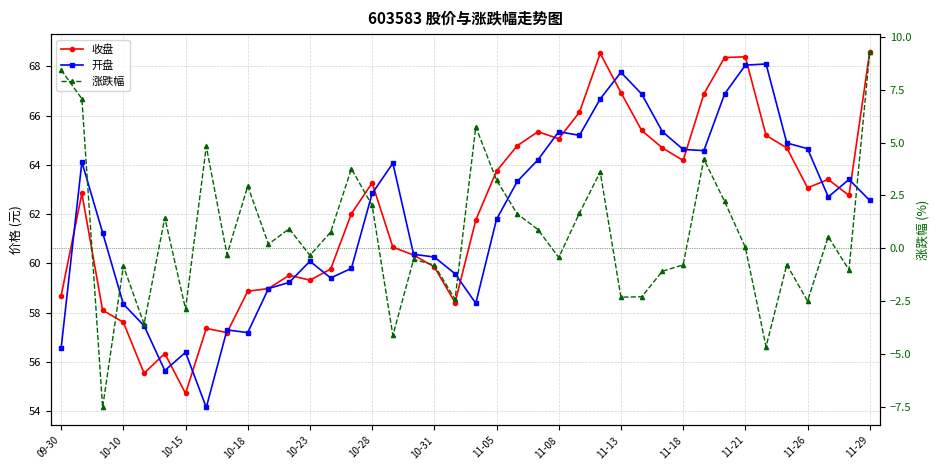

What value does the 收盘 series have at 11-21?

68.4